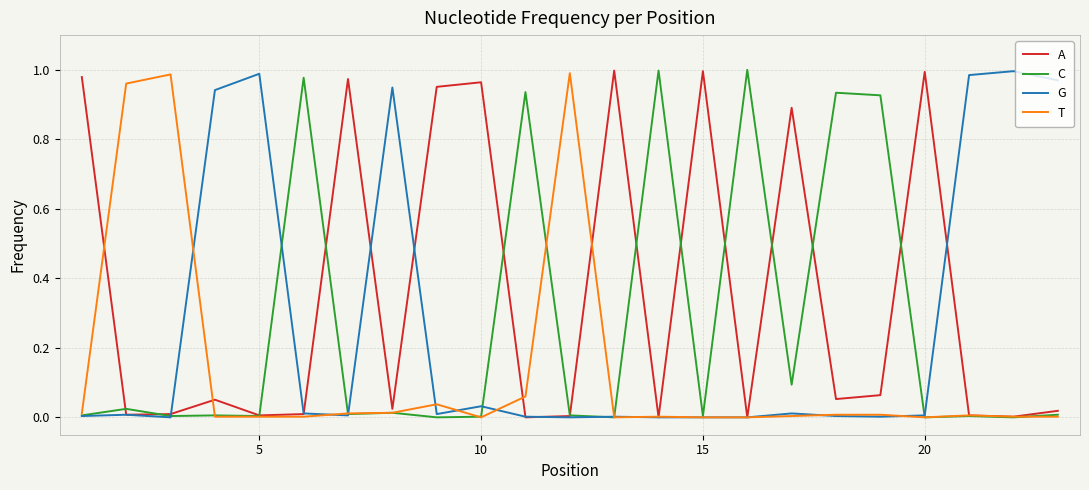

Which series has the largest total across all categories?

A